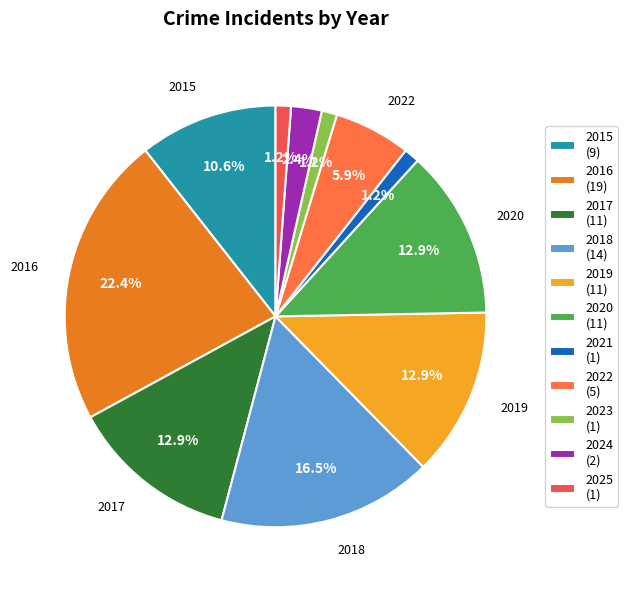

Which slice is the largest?

2016